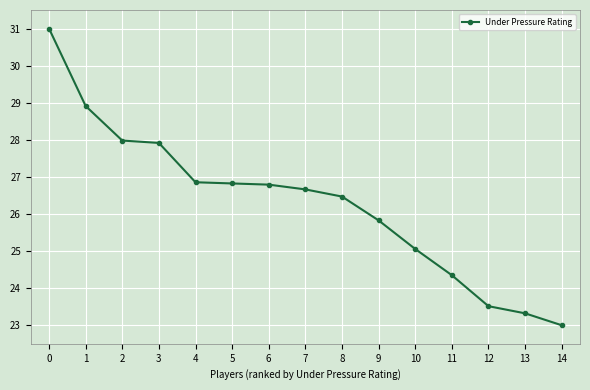

What is the value of the 9th point from the left?

26.5